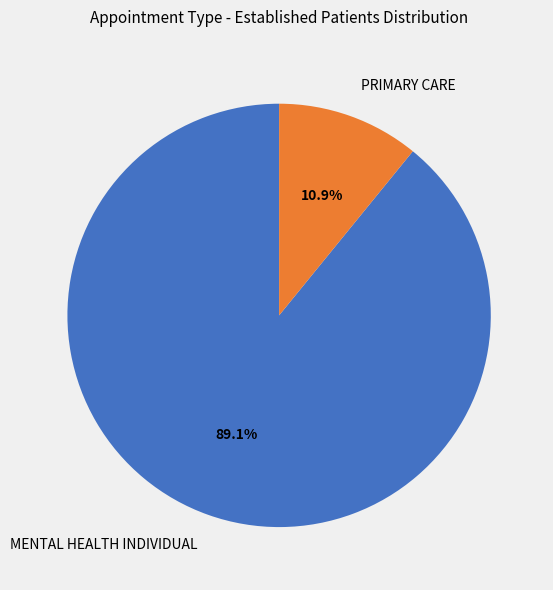

How many segments does this pie chart have?

2